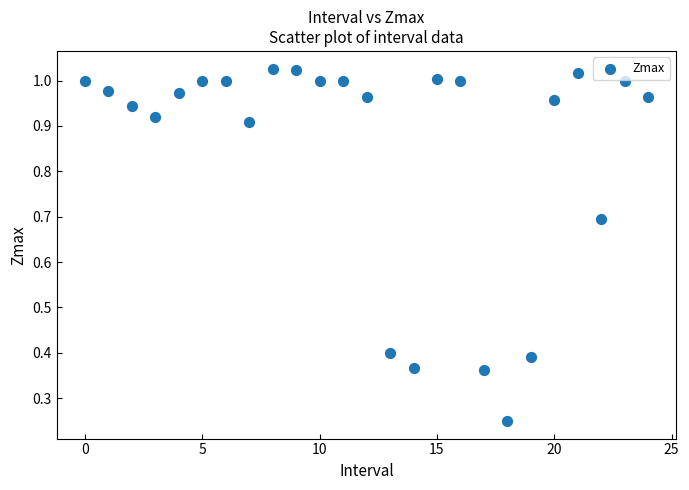

What is the range of Y values (max minus min)?

0.8